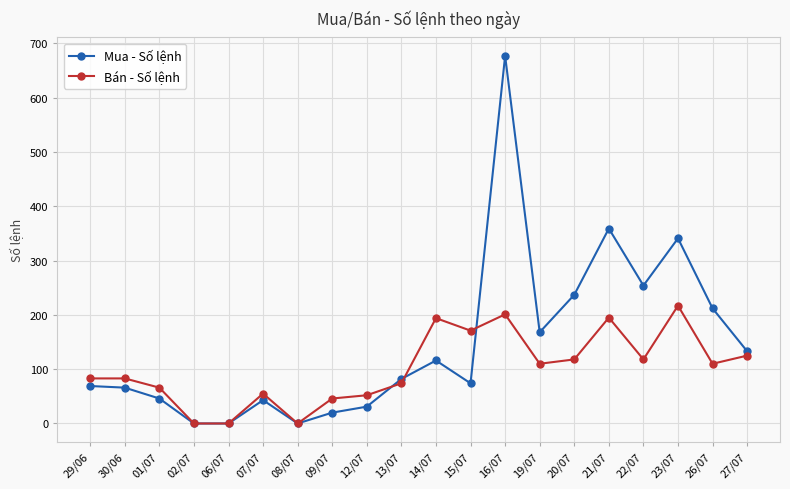

Between 30/06 and 20/07, which series saw the biggest shift?

Mua - Số lệnh